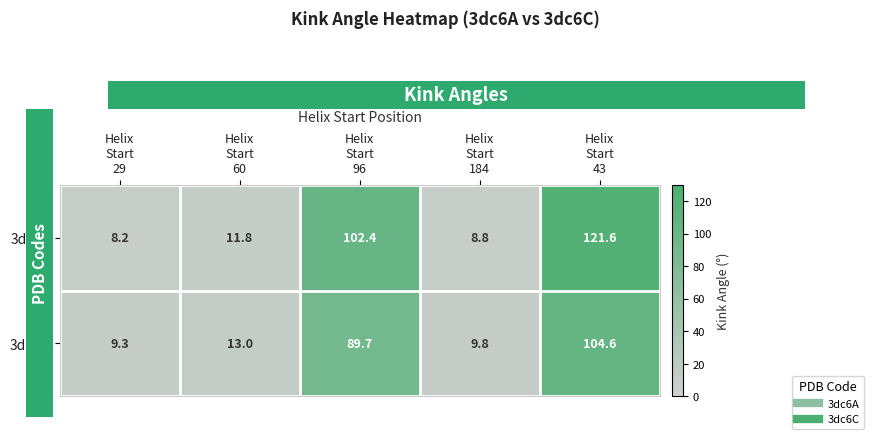

What is the difference between the second highest and second lowest values in the 3dc6A series?

93.6